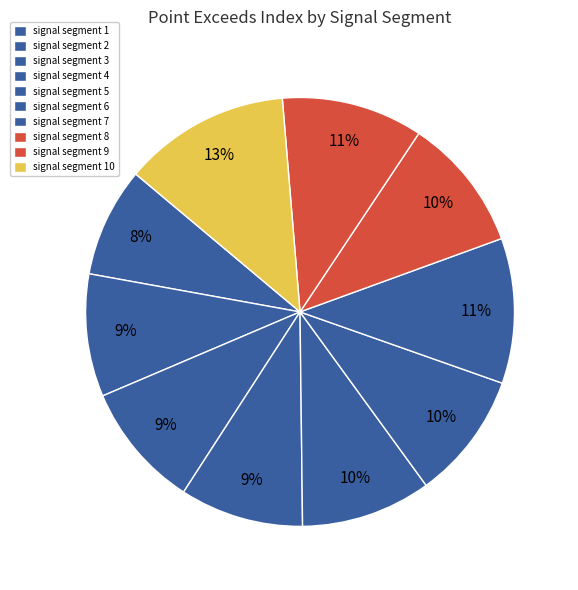

What is the ratio of the value at signal segment 8 to the value at signal segment 2?

1.1